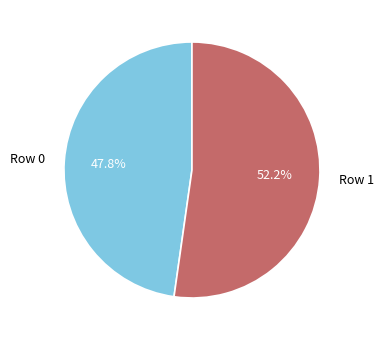

To the nearest percent, what is the difference between the largest and smallest slice percentages?

4%